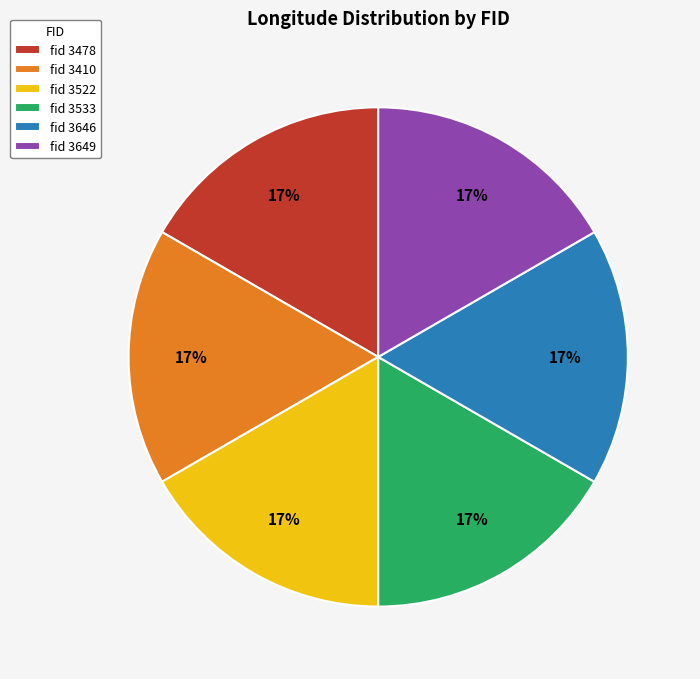

Count the number of slices in the pie.

6